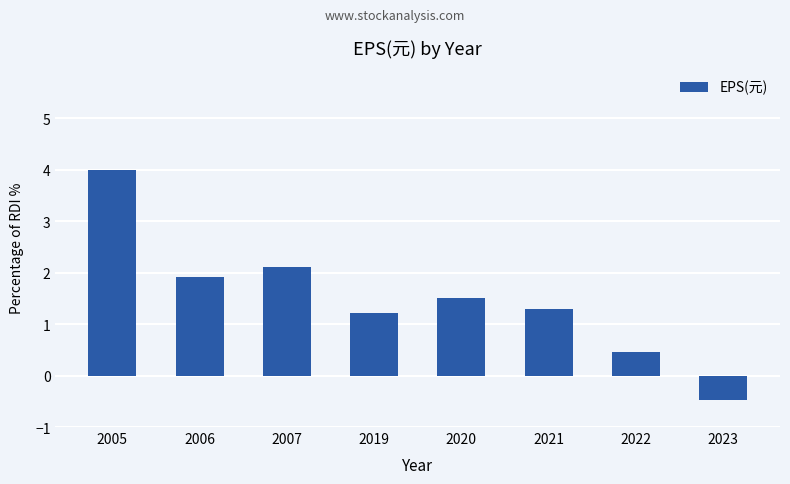

What is the smallest value displayed?

-0.5